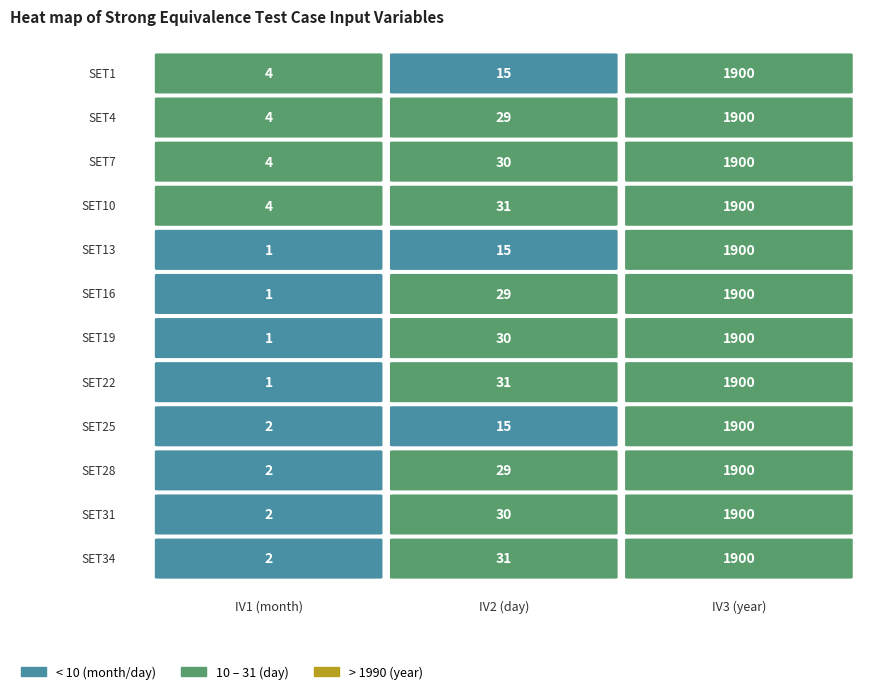

What is the minimum value shown in the chart?

1